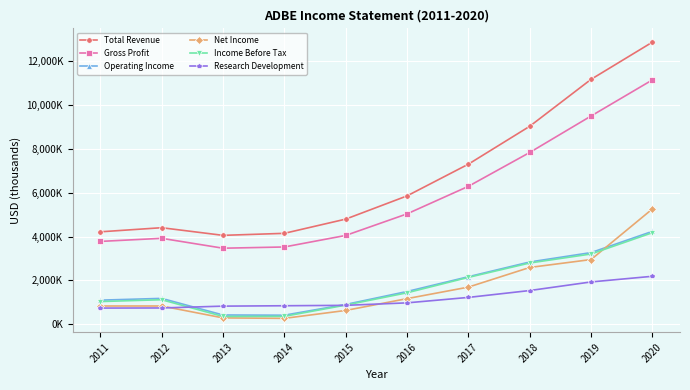

Does the chart have visible grid lines?

Yes